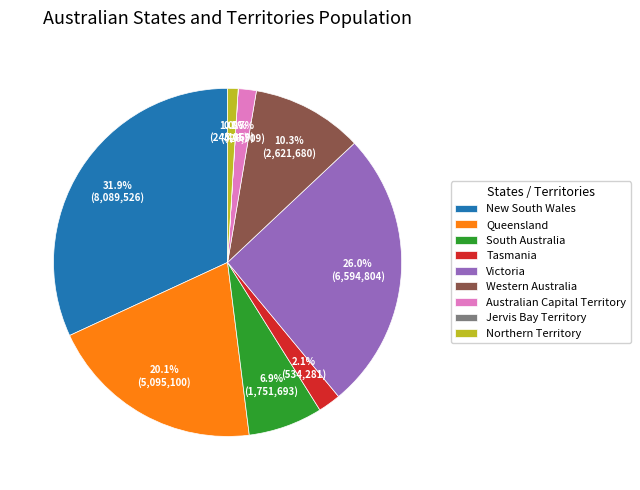

What percentage is NOT represented by Australian Capital Territory?

98.3%